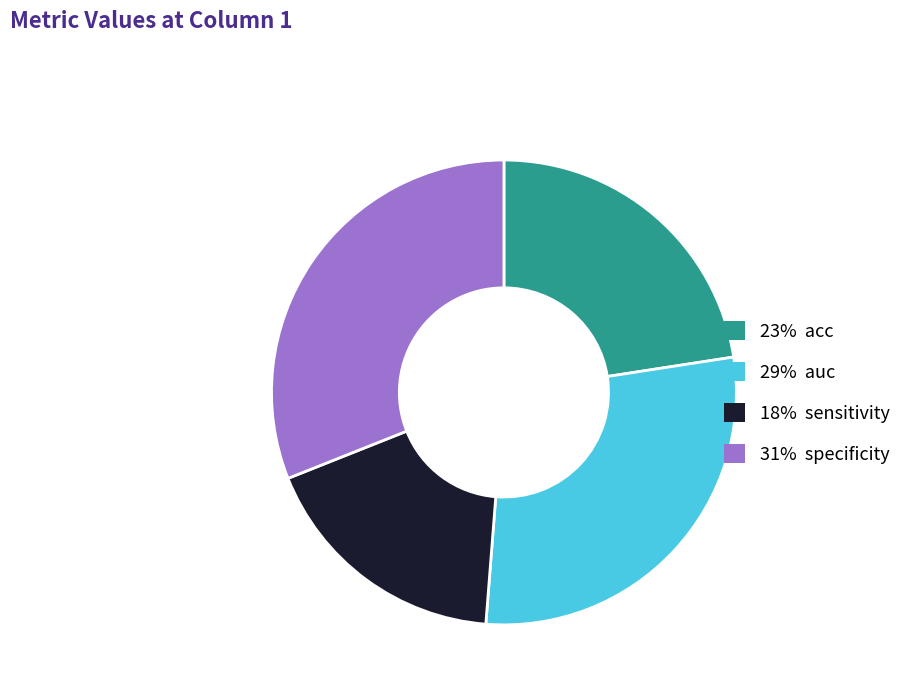

Does any single category account for the majority?

No